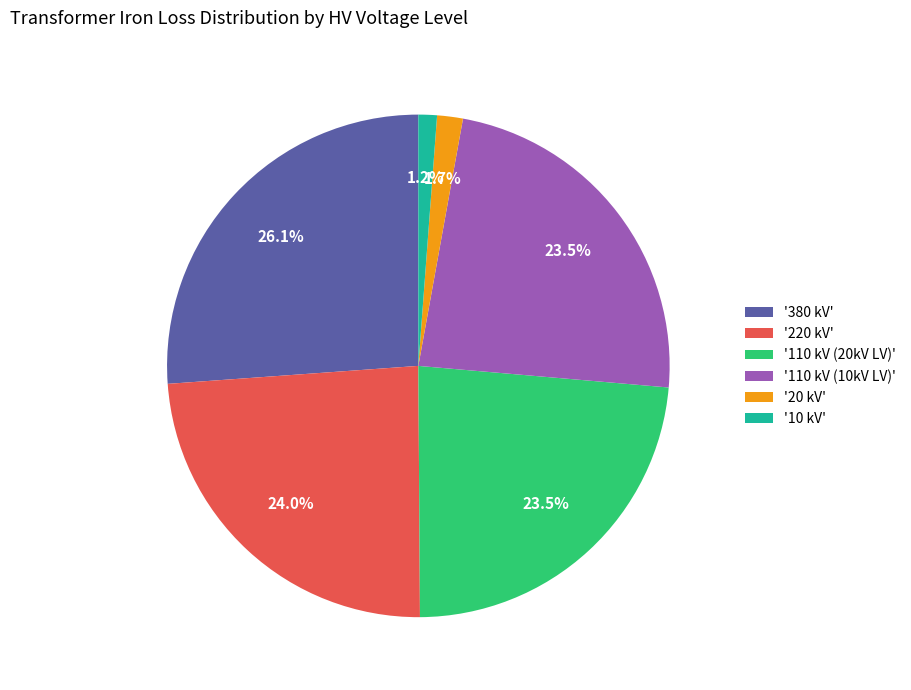

What percentage do '10 kV' and '380 kV' together represent?

27.3%